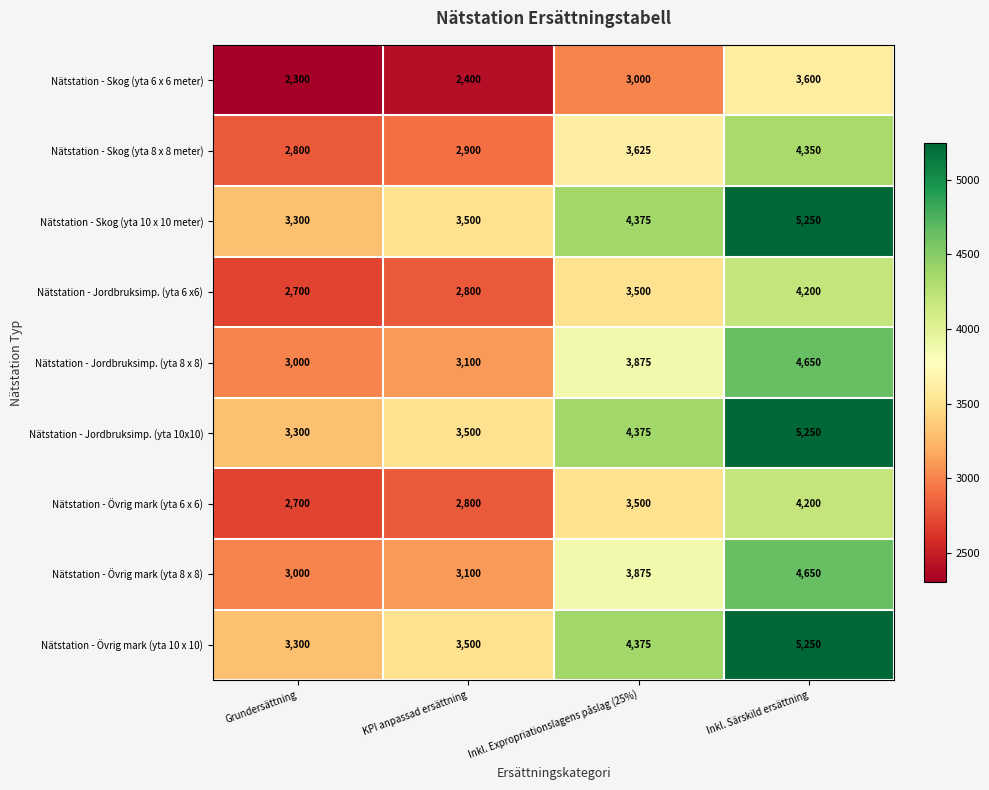

What is the spread (max minus min) of values at KPI anpassad ersättning?

1100